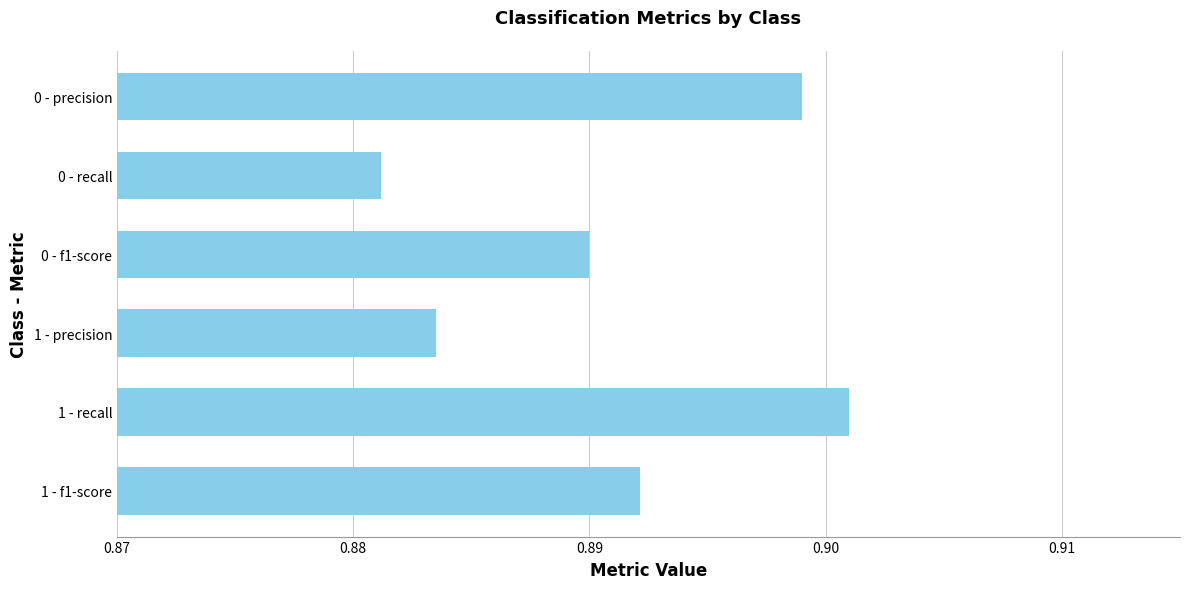

List the labels in order of value, largest first.

1 - recall, 0 - precision, 1 - f1-score, 0 - f1-score, 1 - precision, 0 - recall